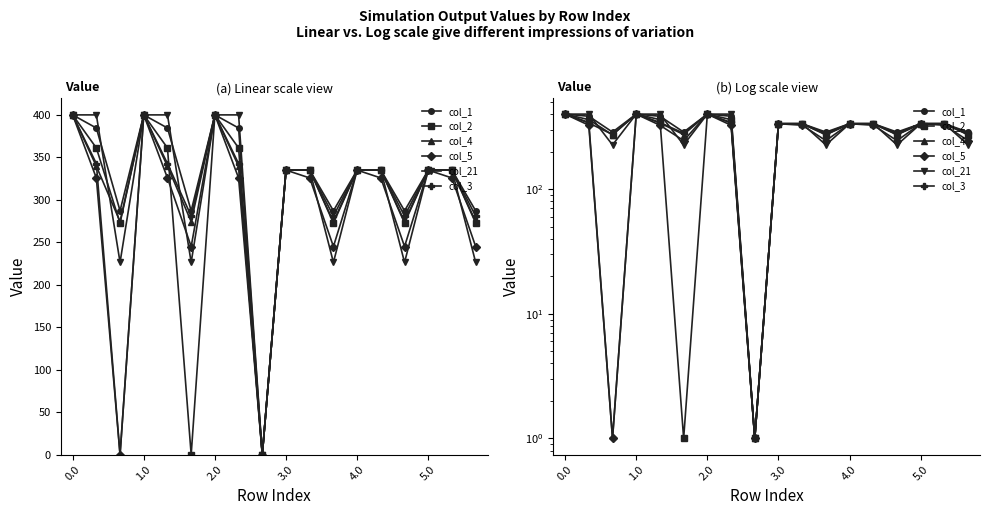

True or false: col_5 and col_21 intersect in this chart.

True